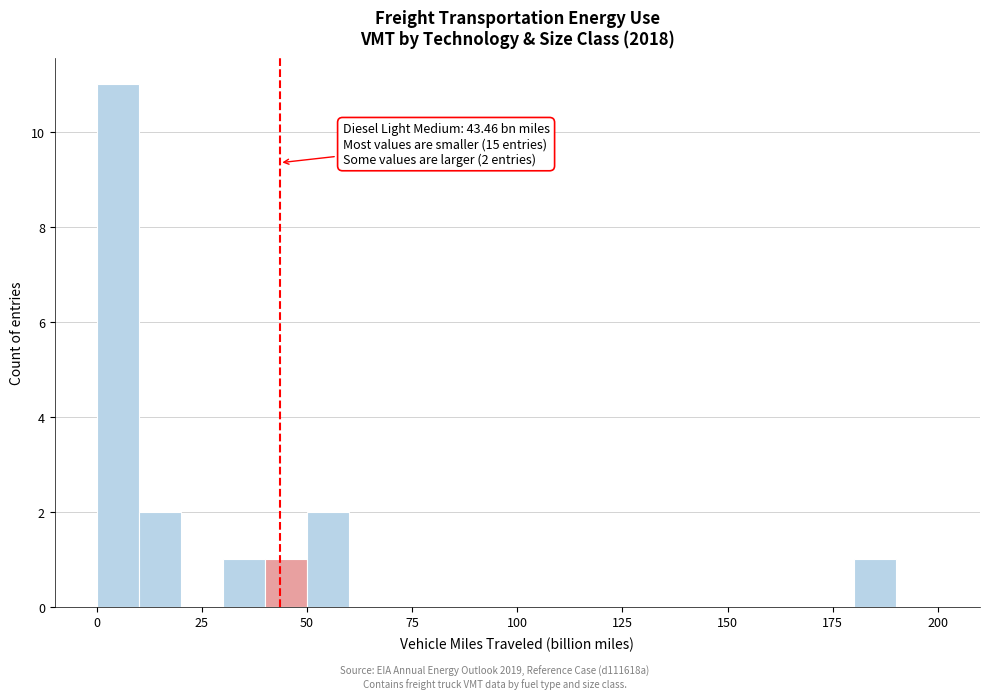

Around what value on the x-axis is the tallest bar? Give the approximate position of its centre, as read against the axis.

5